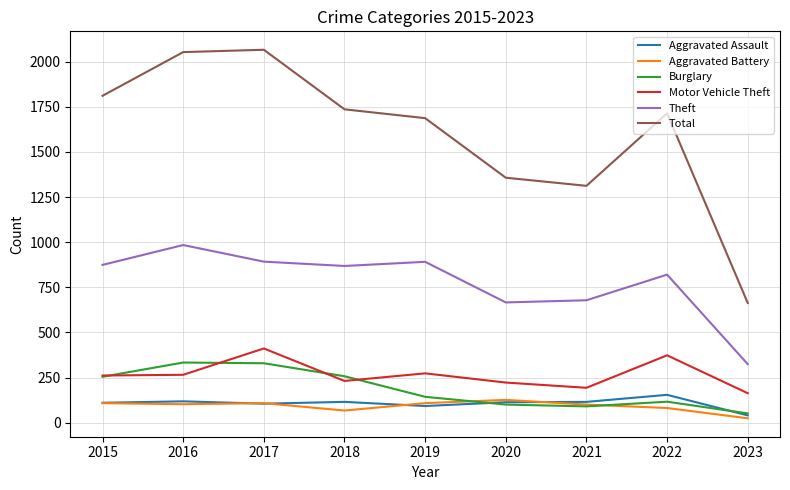

True or false: Theft and Aggravated Battery intersect in this chart.

False